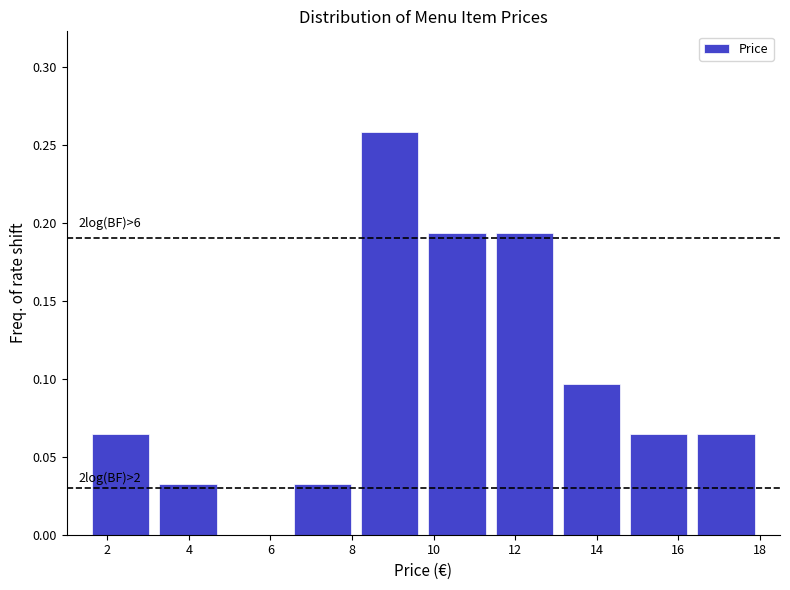

Over which range of the x-axis is the bar tallest?

8.10 to 9.75